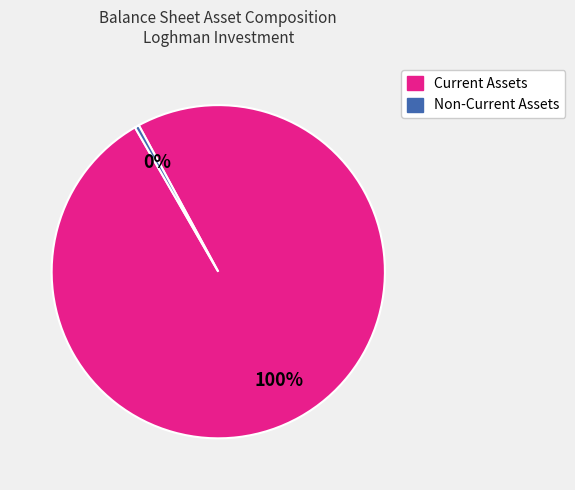

To the nearest percent, what is the average slice percentage?

50%